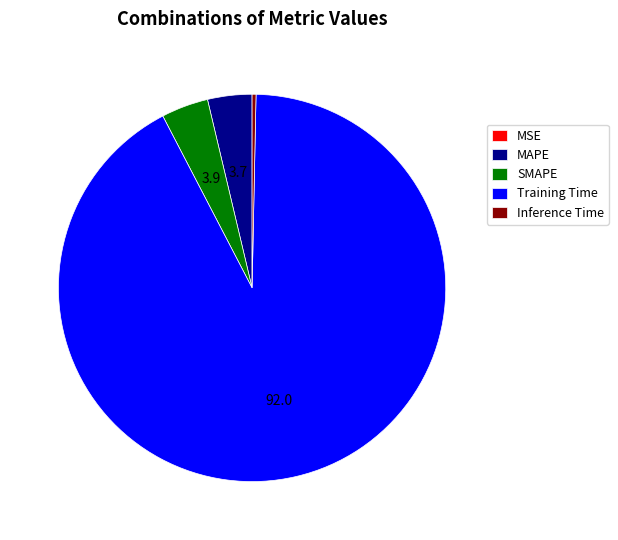

Which slice is the largest?

Training Time